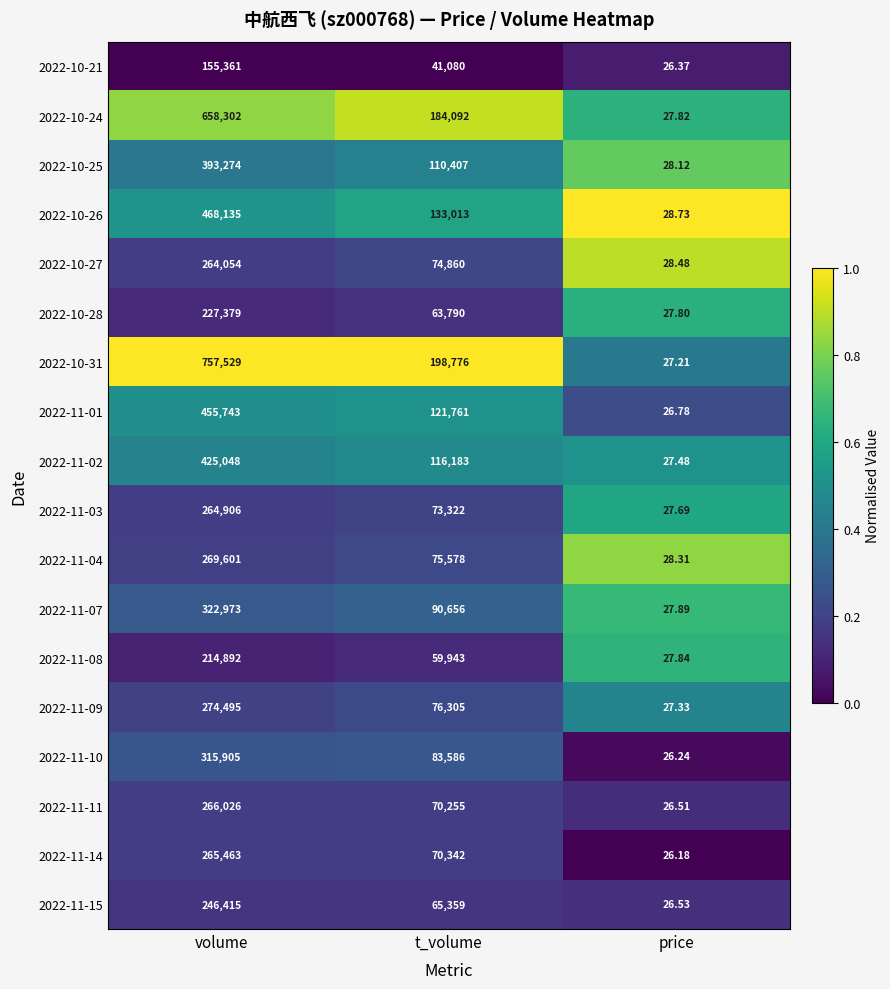

At which category is the sum across all series the highest?

volume